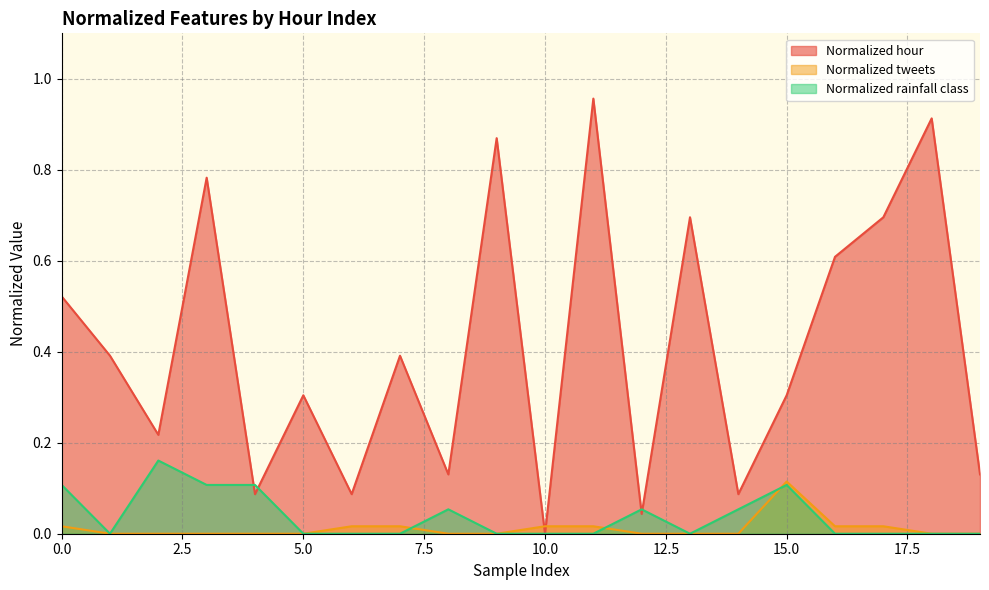

At how many categories does at least one series exceed 0?

20